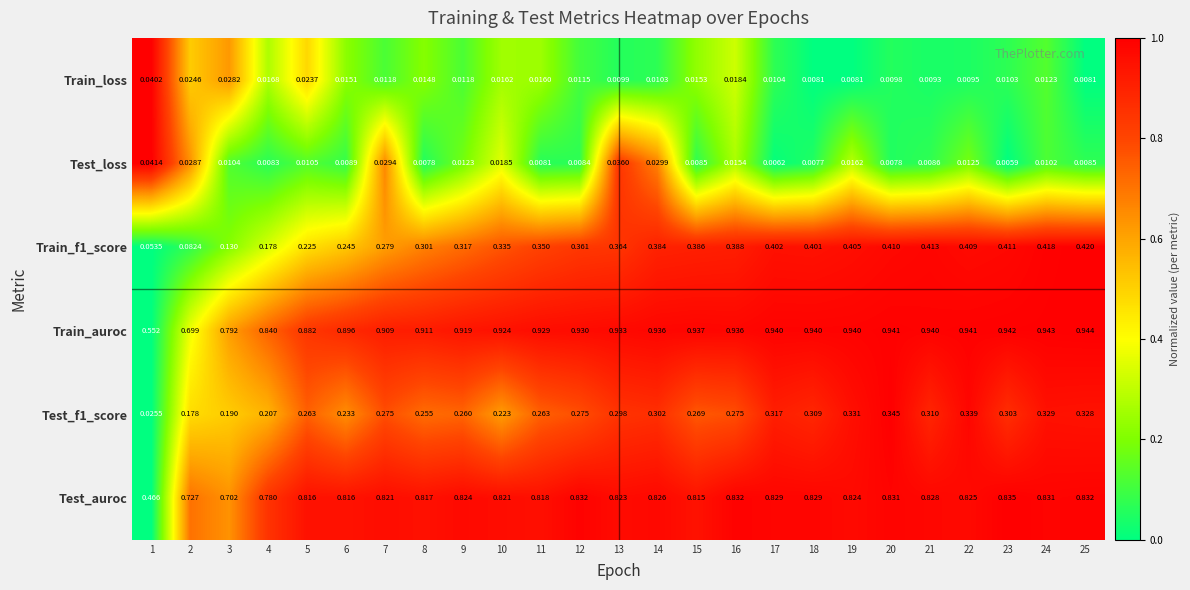

Is the value of Train_auroc at 13 greater than the value of Train_loss at 10?

Yes